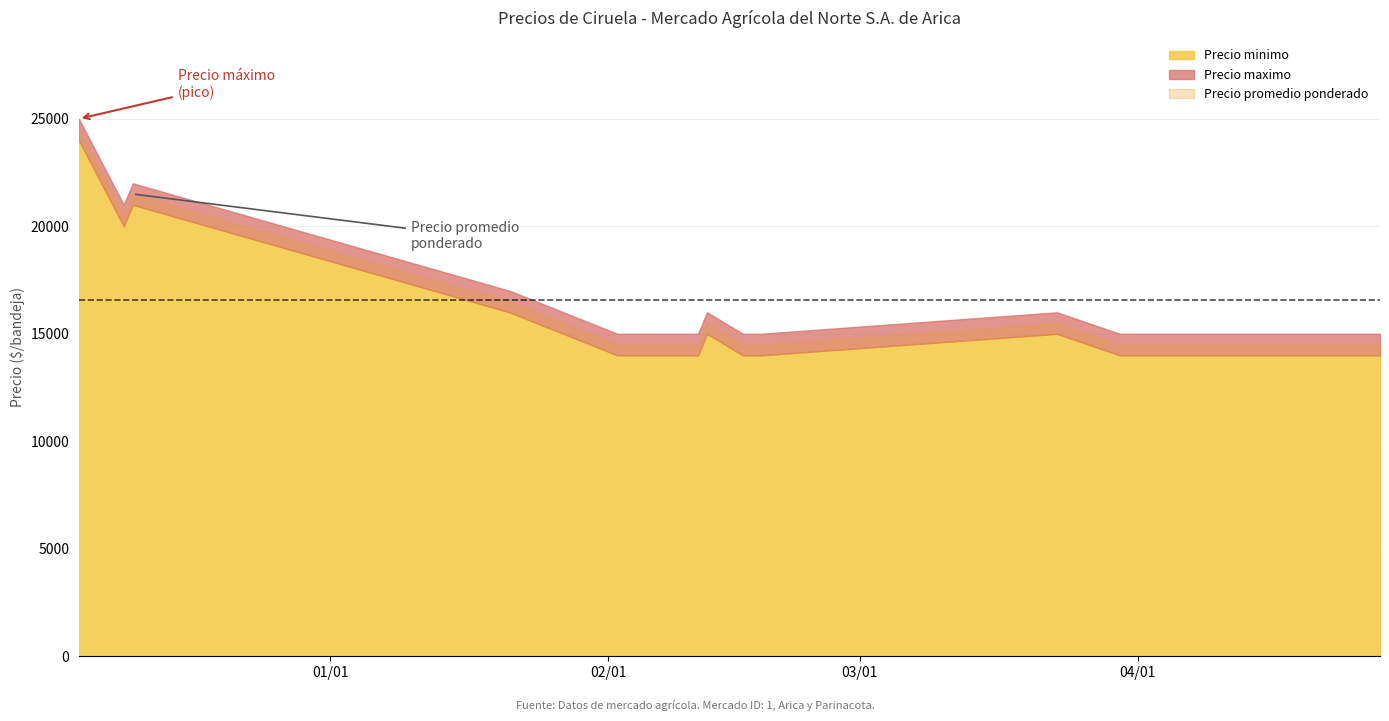

What is the average value of the Precio minimo series?

16077